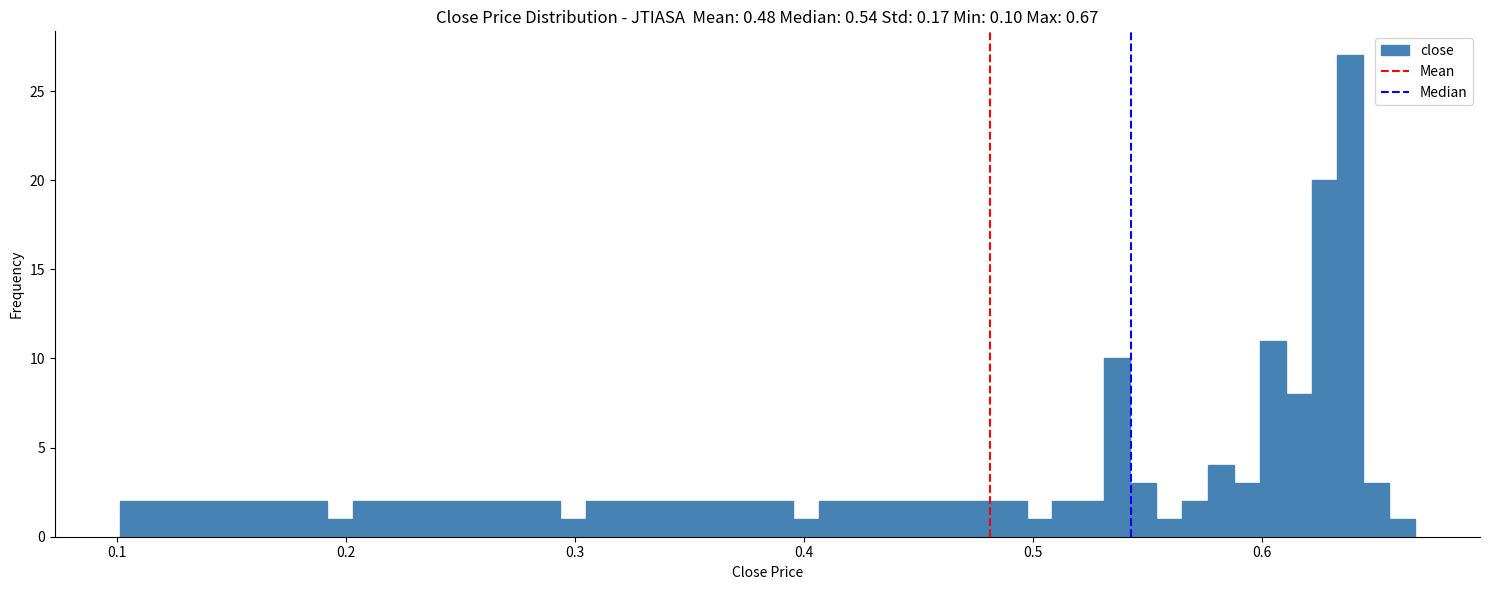

Read against the x-axis, roughly where is the centre of the tallest bar?

0.64